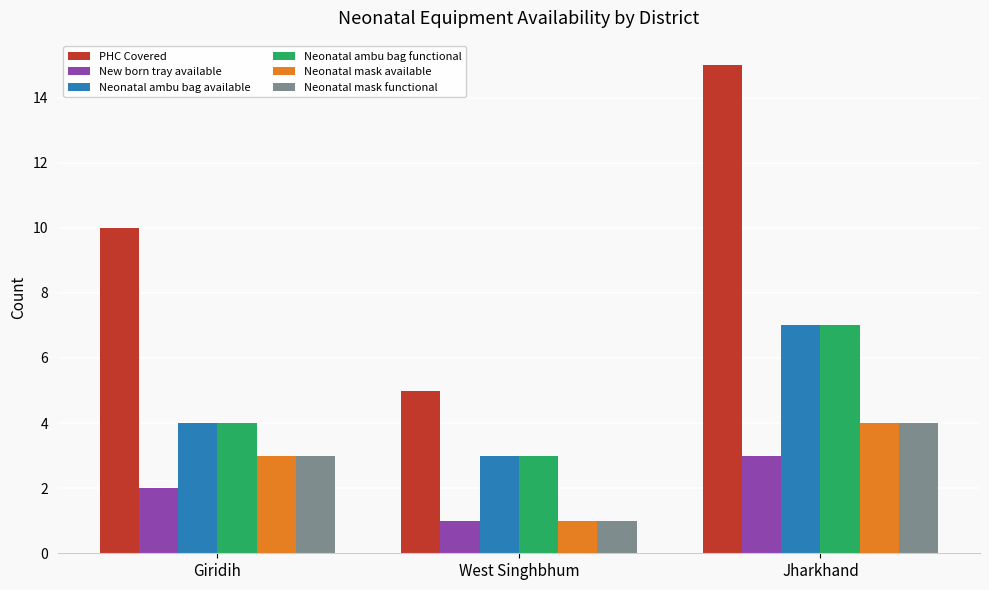

What is the lowest value of the Neonatal mask available series?

1